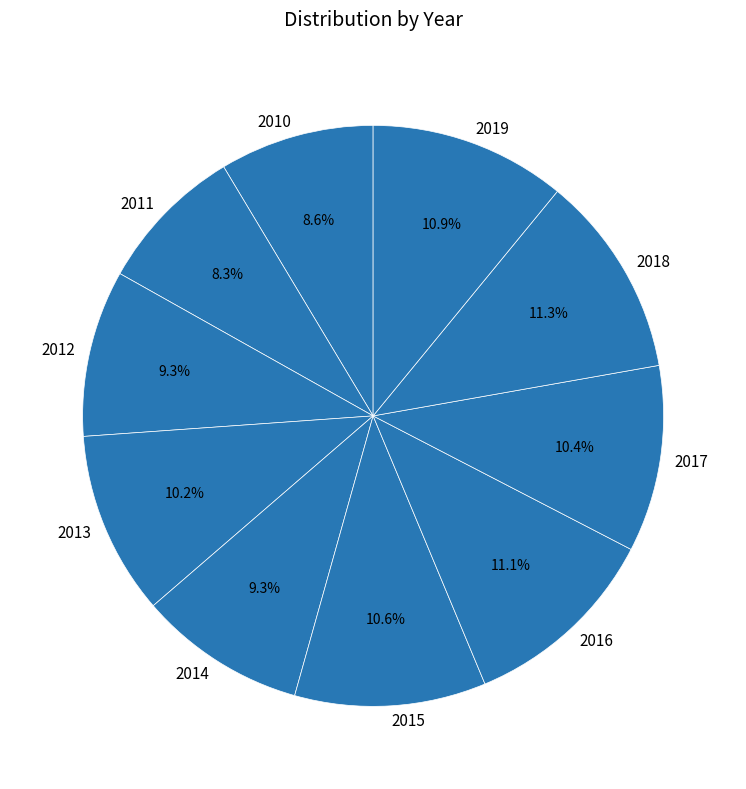

Which has a higher value, 2019 or 2017?

2019